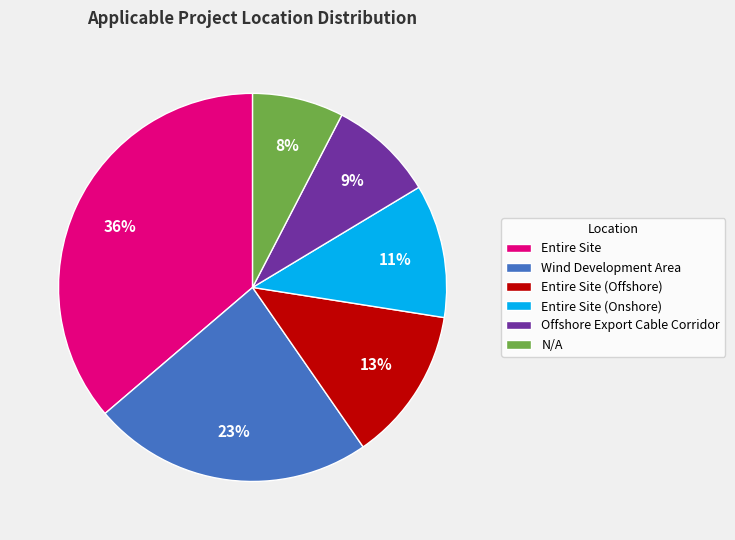

Which slice is the smallest?

N/A